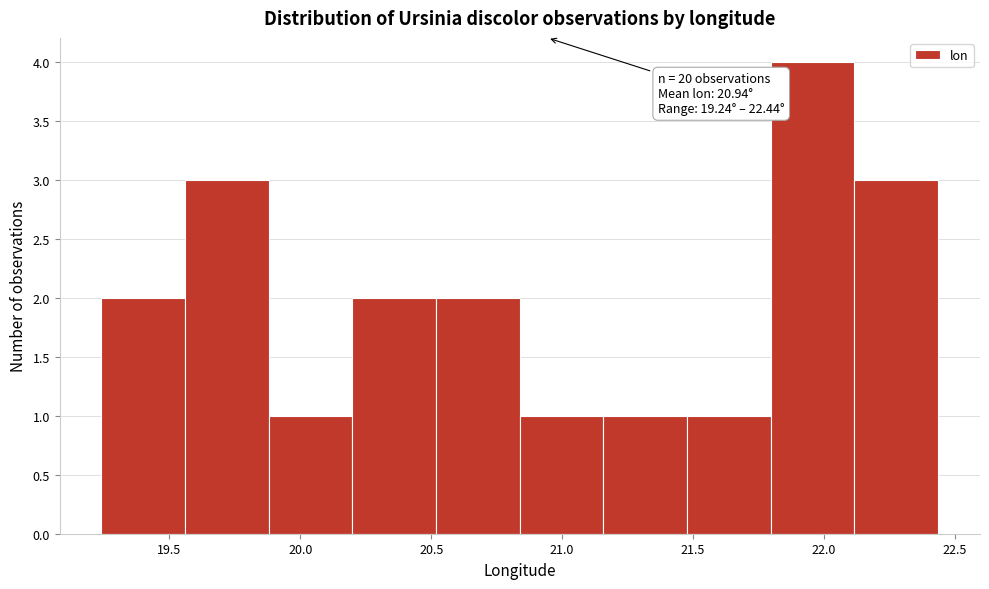

Which range on the x-axis has the tallest bar?

21.80 to 22.10